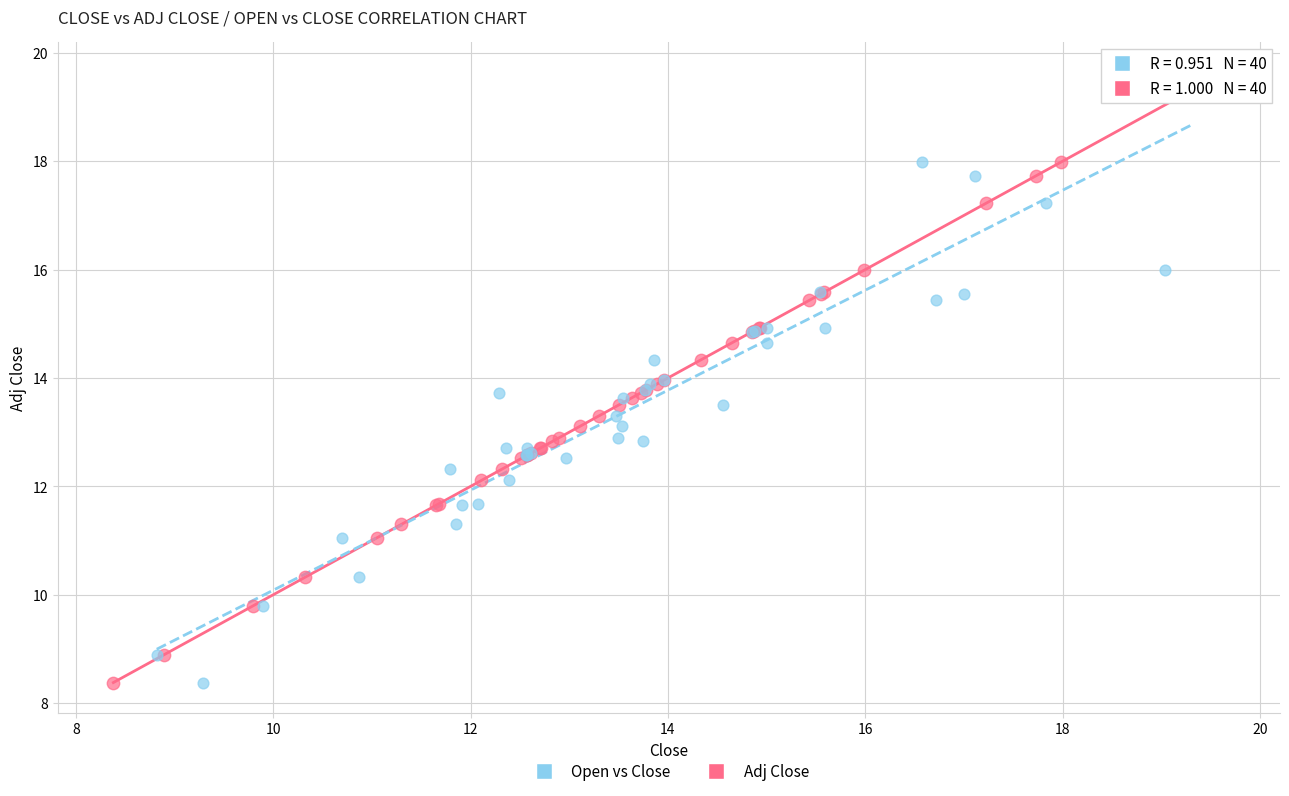

What are all the series names shown in the legend?

Open vs Close, Adj Close